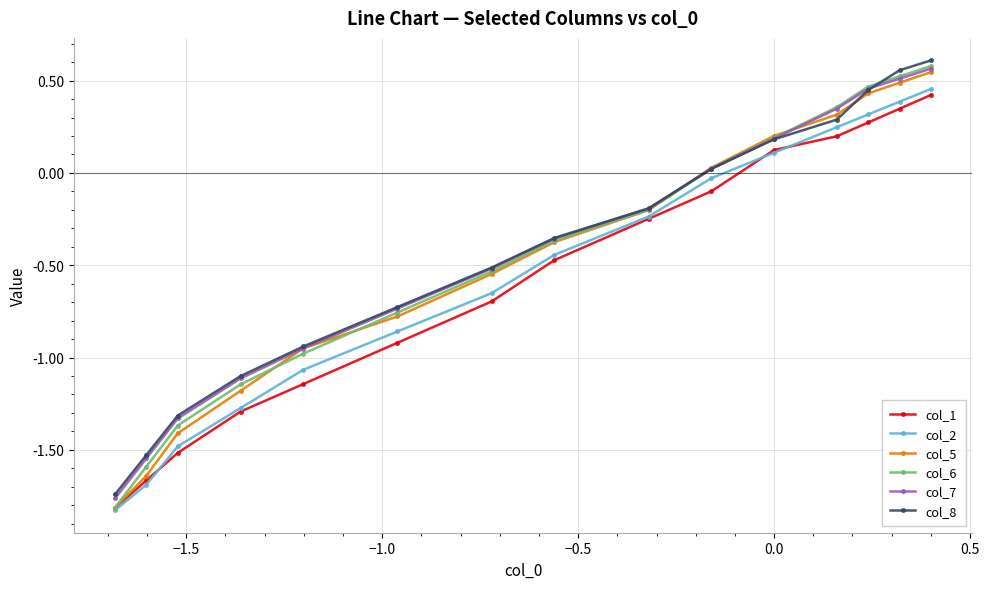

Which series has the widest spread of values?

col_6